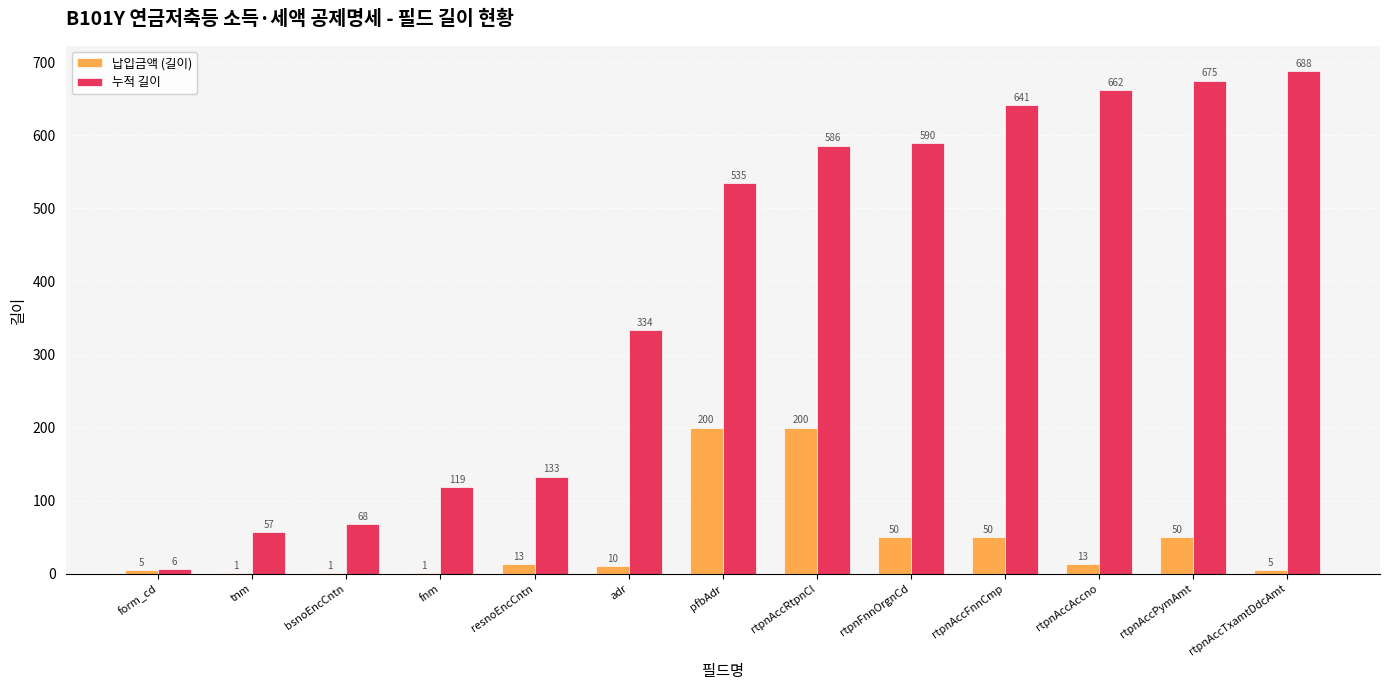

Which series has the largest total across all categories?

누적 길이